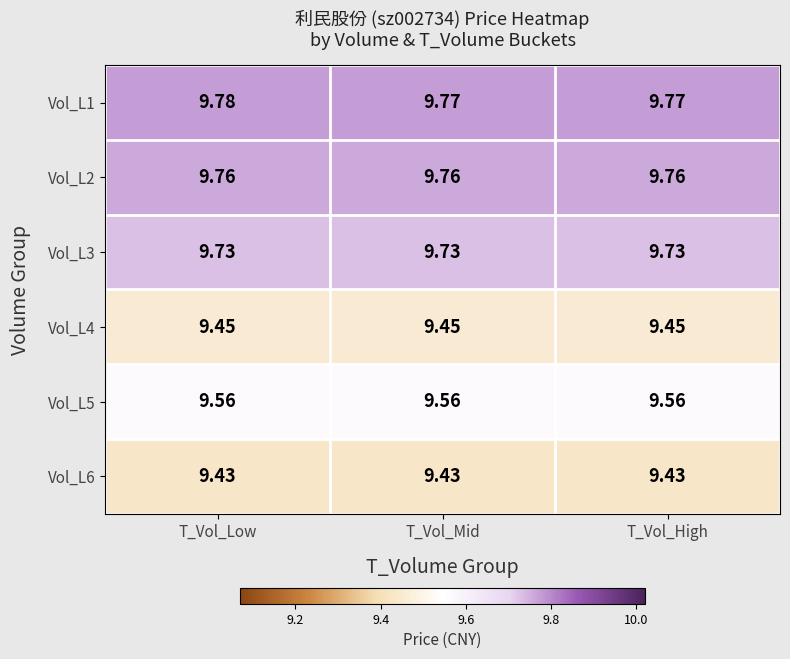

At which category does the chart reach its peak across all series?

T_Vol_Low